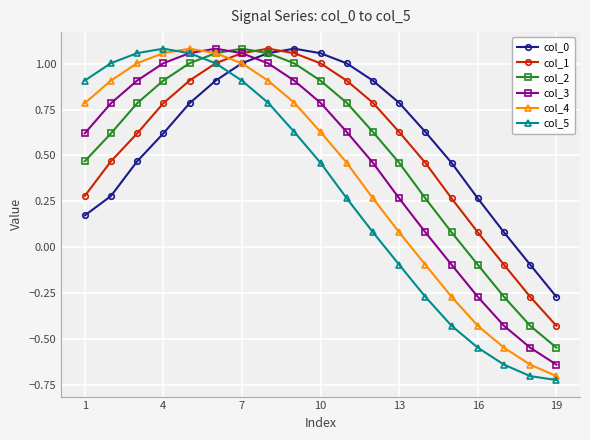

At how many categories does at least one series exceed 0?

17